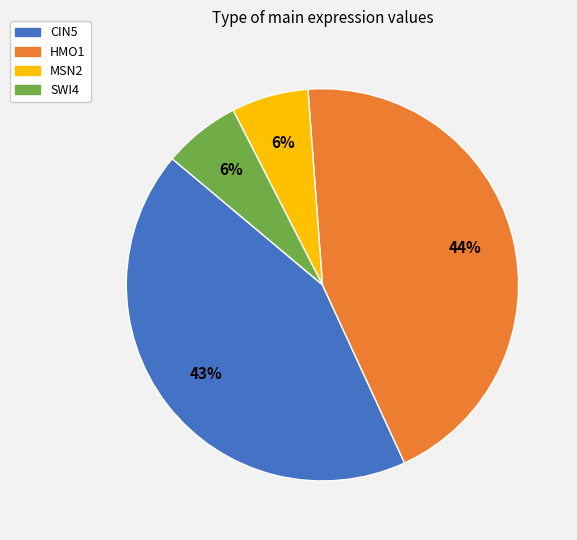

How many slices are in this pie chart?

4